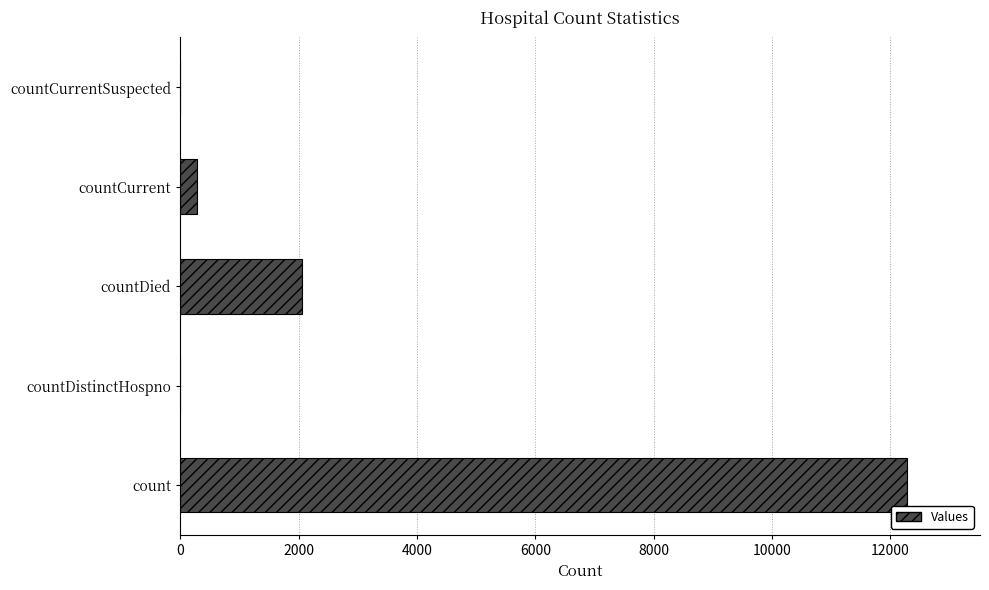

What is the greatest value displayed?

12285